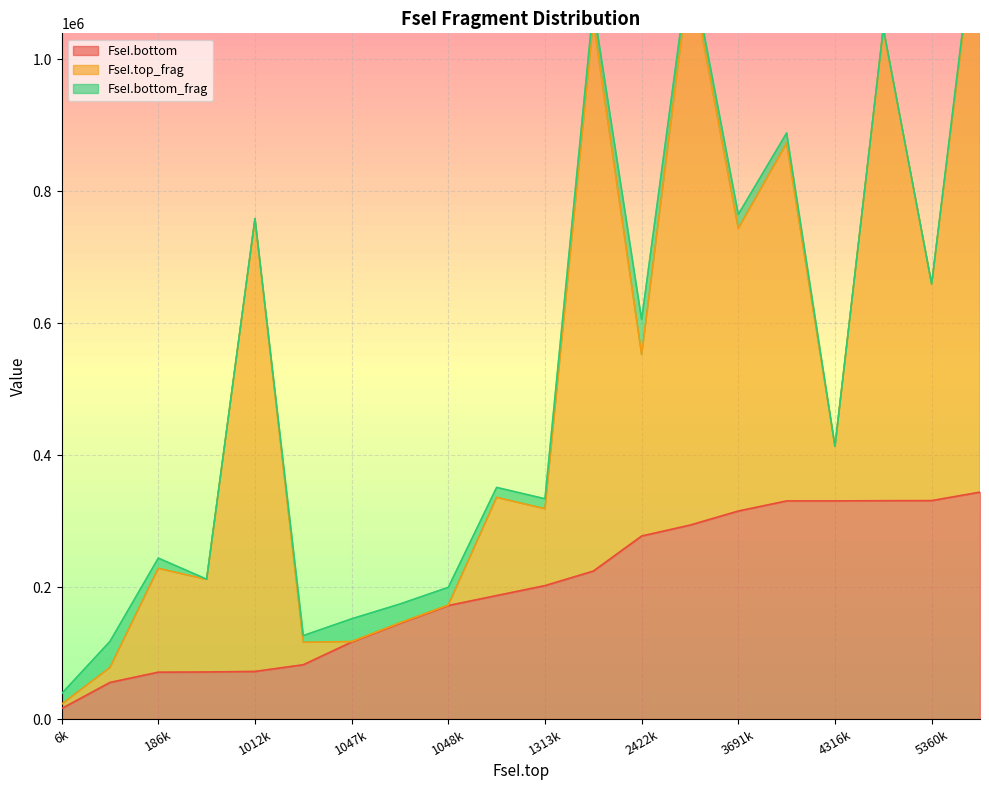

What are all the series names shown in the legend?

FseI.bottom, FseI.top_frag, FseI.bottom_frag